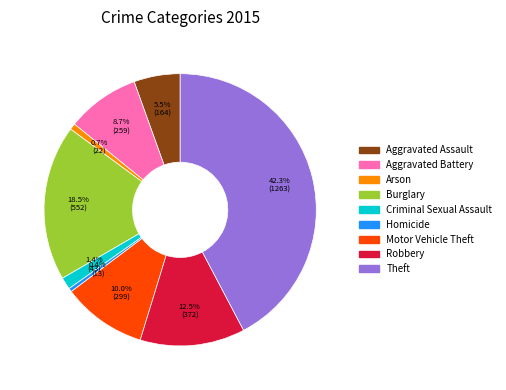

How many slices are in this pie chart?

9